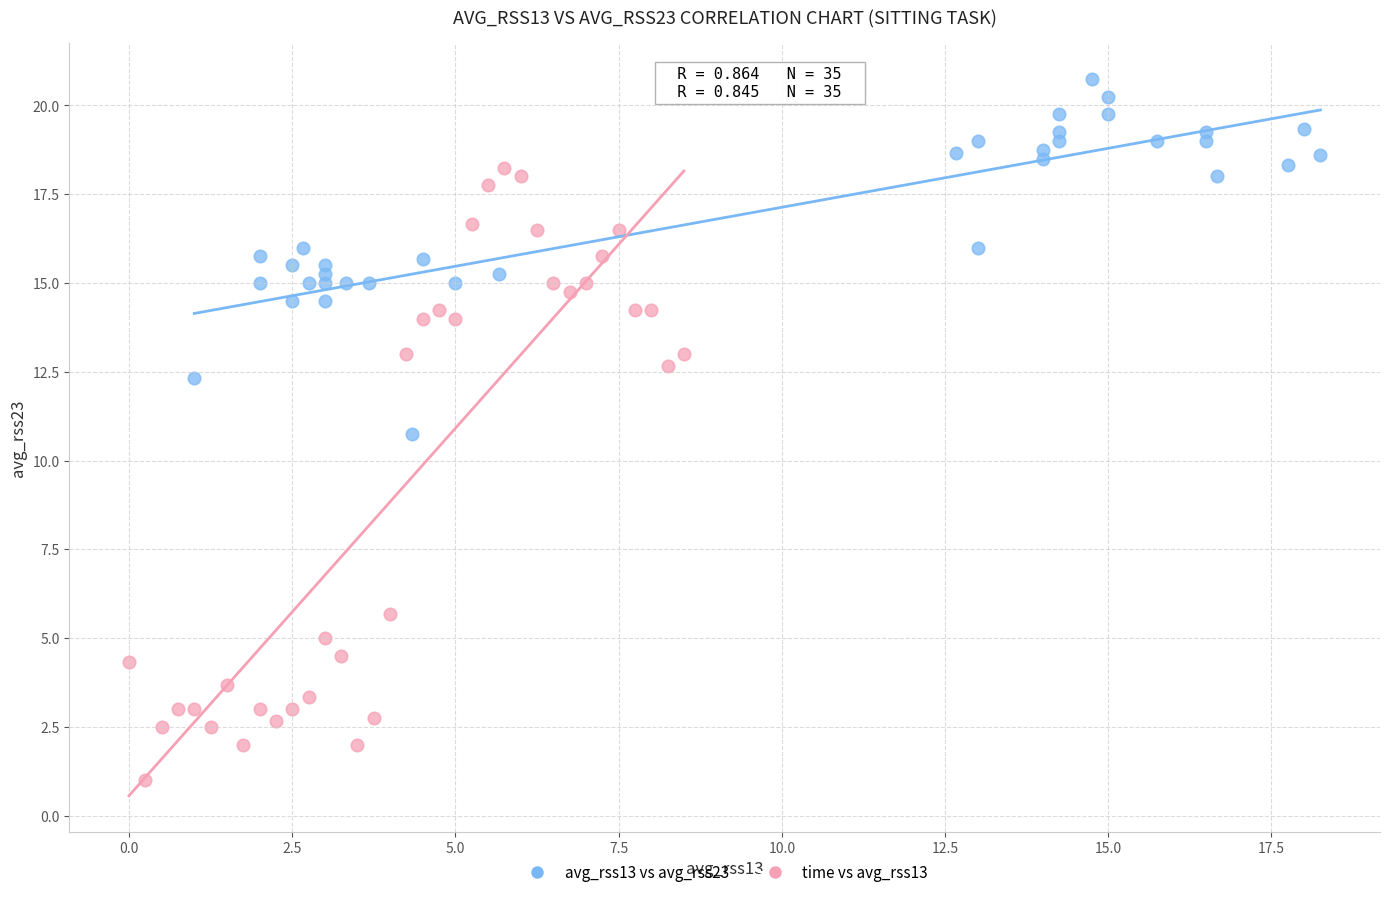

What are all the series names shown in the legend?

avg_rss13 vs avg_rss23, time vs avg_rss13